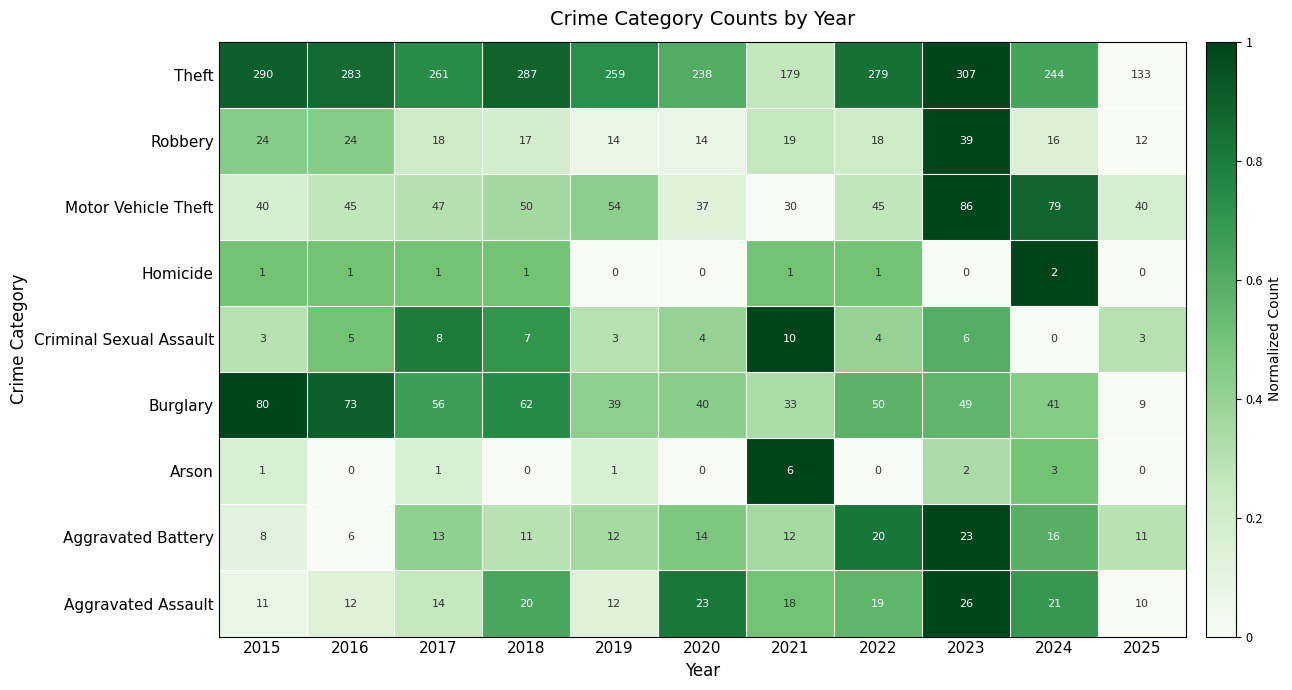

Is the value of Burglary at 2017 greater than the value of Robbery at 2021?

Yes